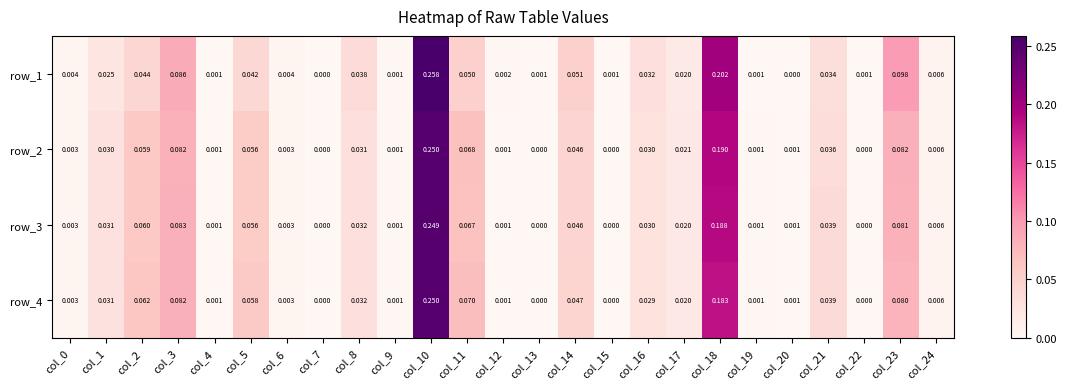

Is the value of row_1 at col_19 greater than the value of row_2 at col_1?

No